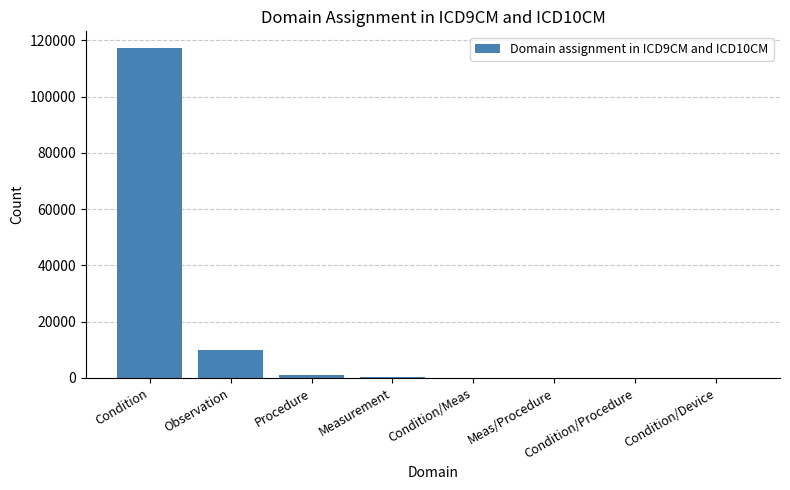

What is the greatest value displayed?

117381